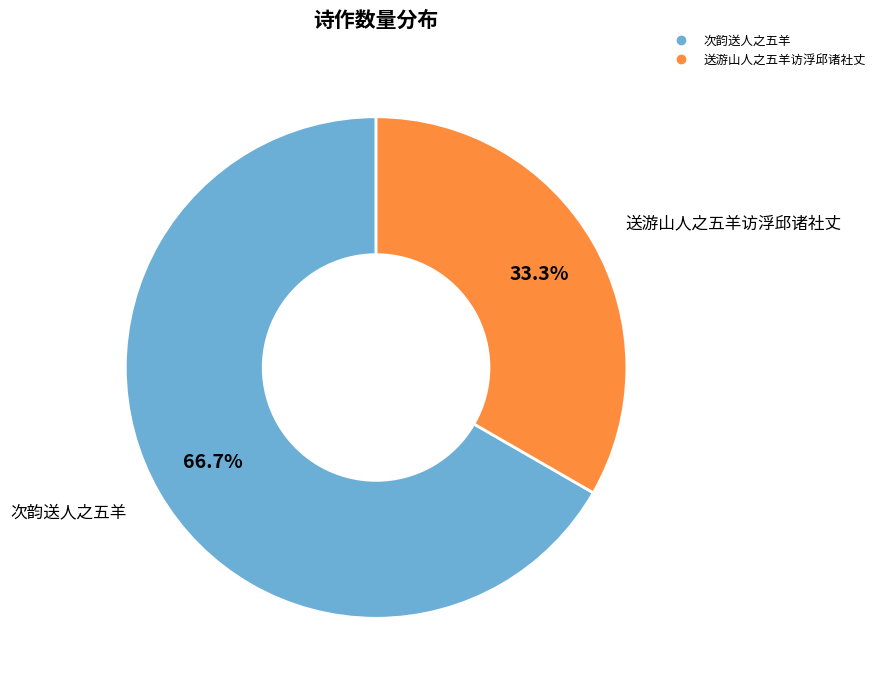

Which category has the biggest portion of the pie?

次韵送人之五羊